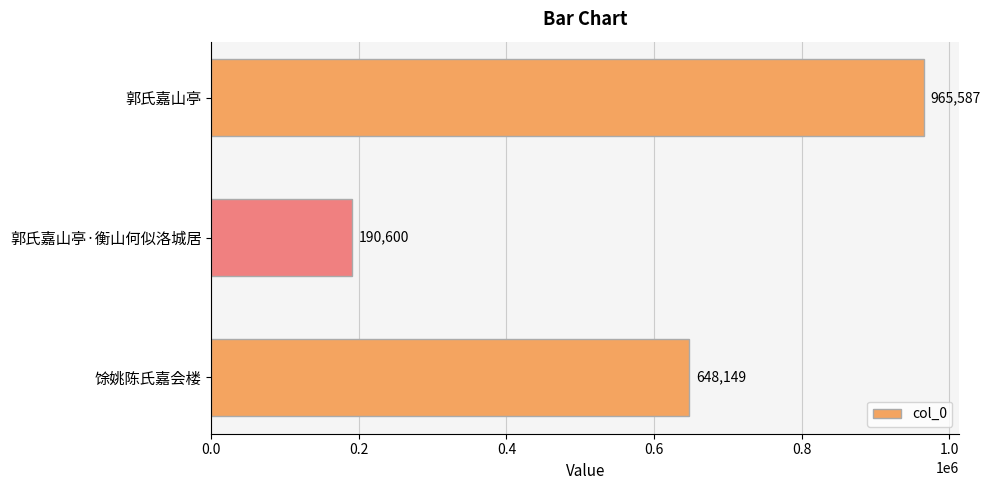

What is the smallest value displayed?

190600